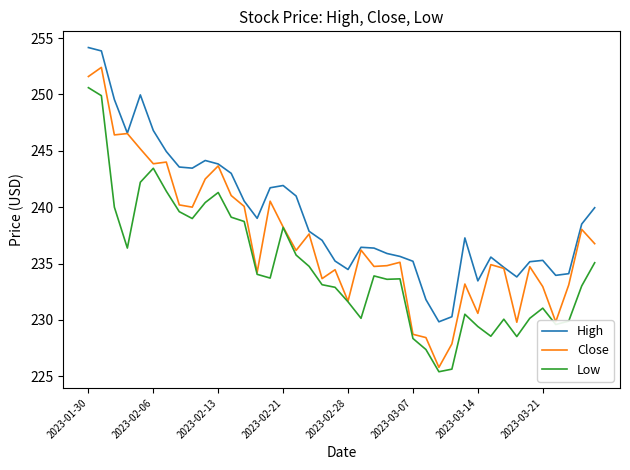

Rank the series by their average value, from lowest to highest.

Low, Close, High